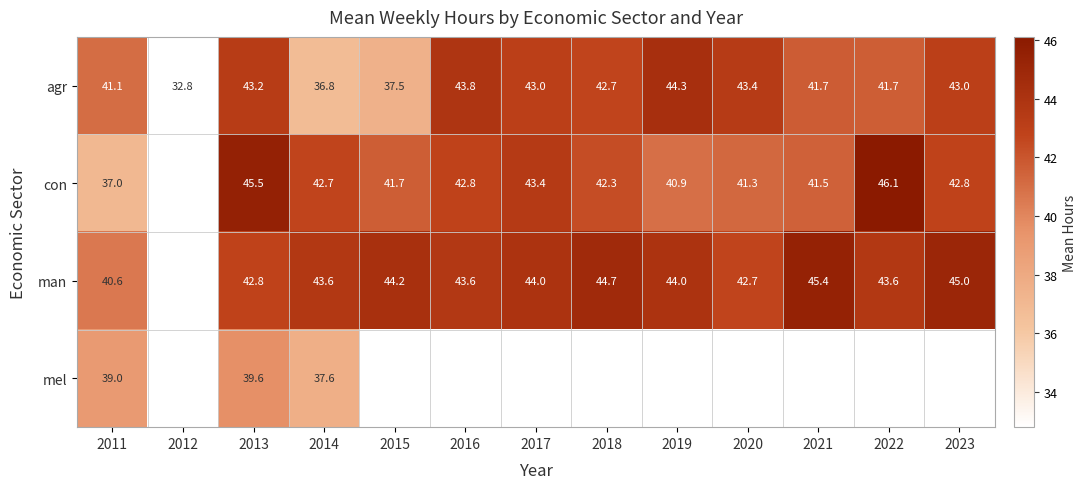

What is the sum of the con values at 2023 and 2016?

85.6